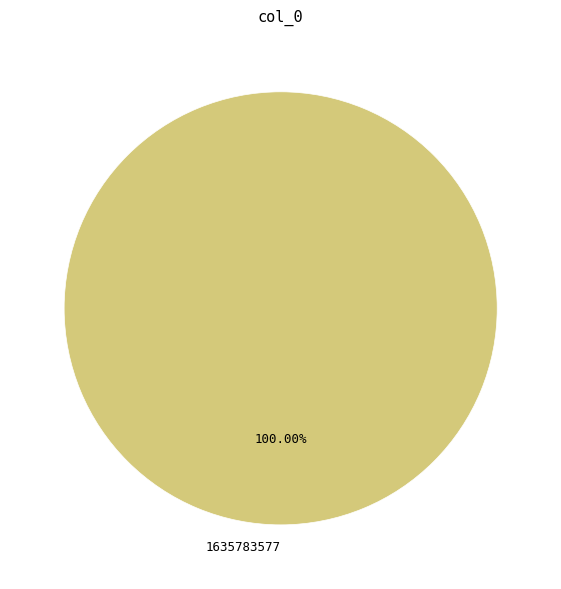

Rank the categories by value from highest to lowest.

1635783577